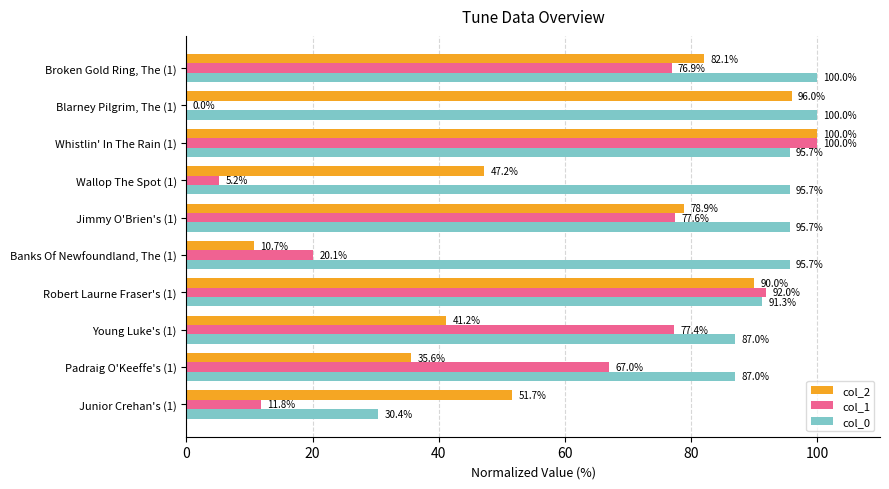

True or false: col_1 has a value of 11.8 at Junior Crehan's (1).

True